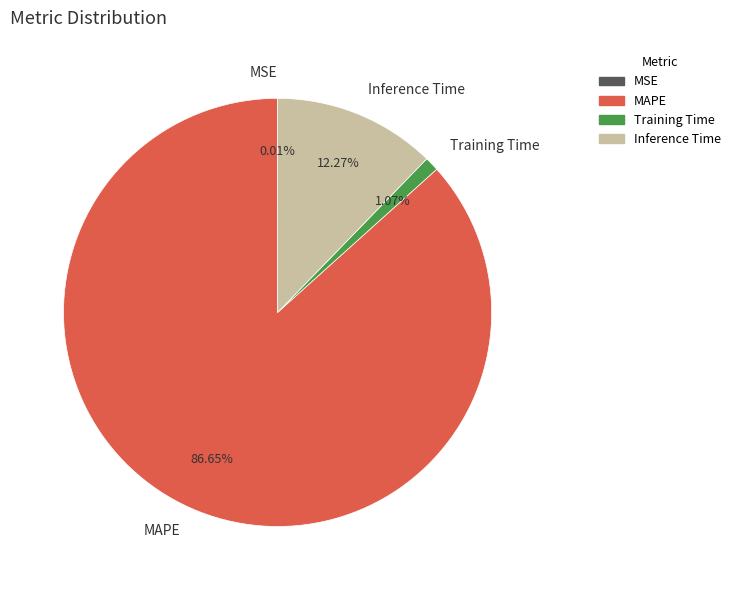

To the nearest percent, what is the difference between the largest and smallest slice percentages?

87%